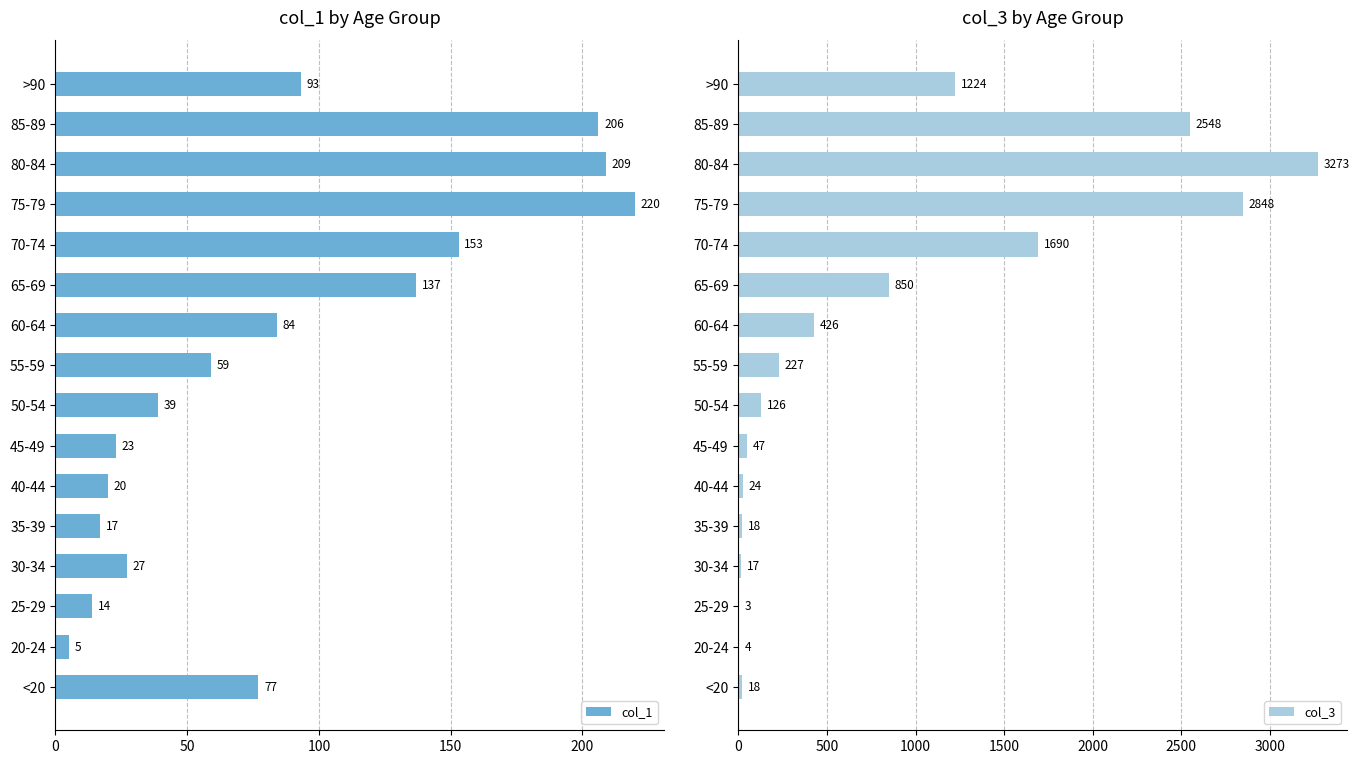

What is the sum of the col_1 values at 80-84 and <20?

286